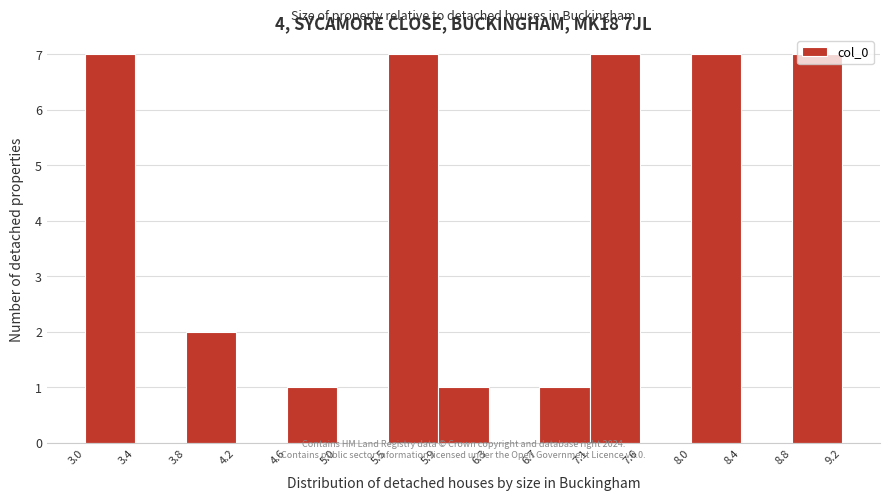

How tall is the bar that spans 3.8 to 4.2 on the x-axis? The values are not printed on the chart, so give them approximately, as read against the axis.

2